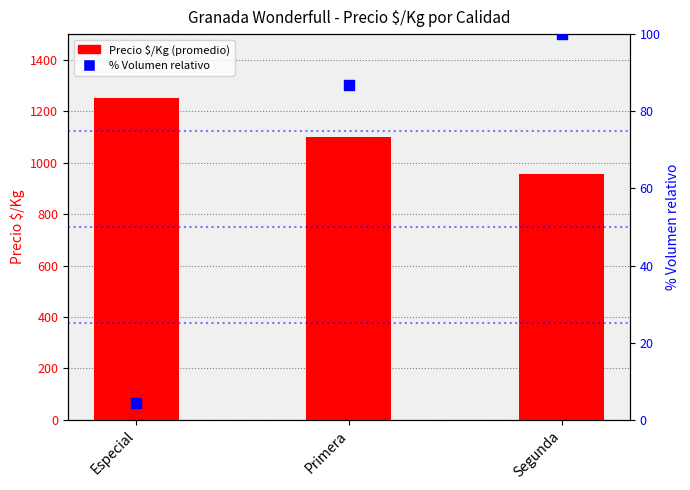

Which series reaches the minimum Y coordinate?

% Volumen